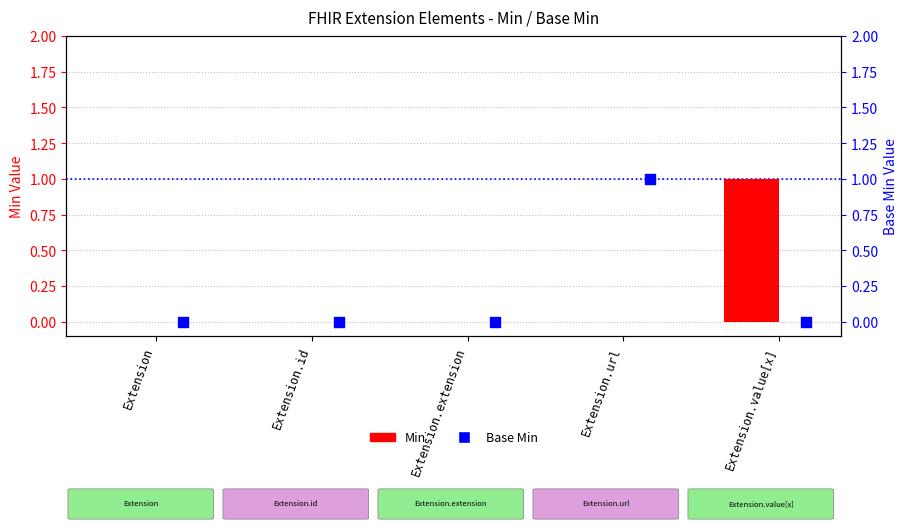

At which category is the sum across all series the highest?

Extension.url